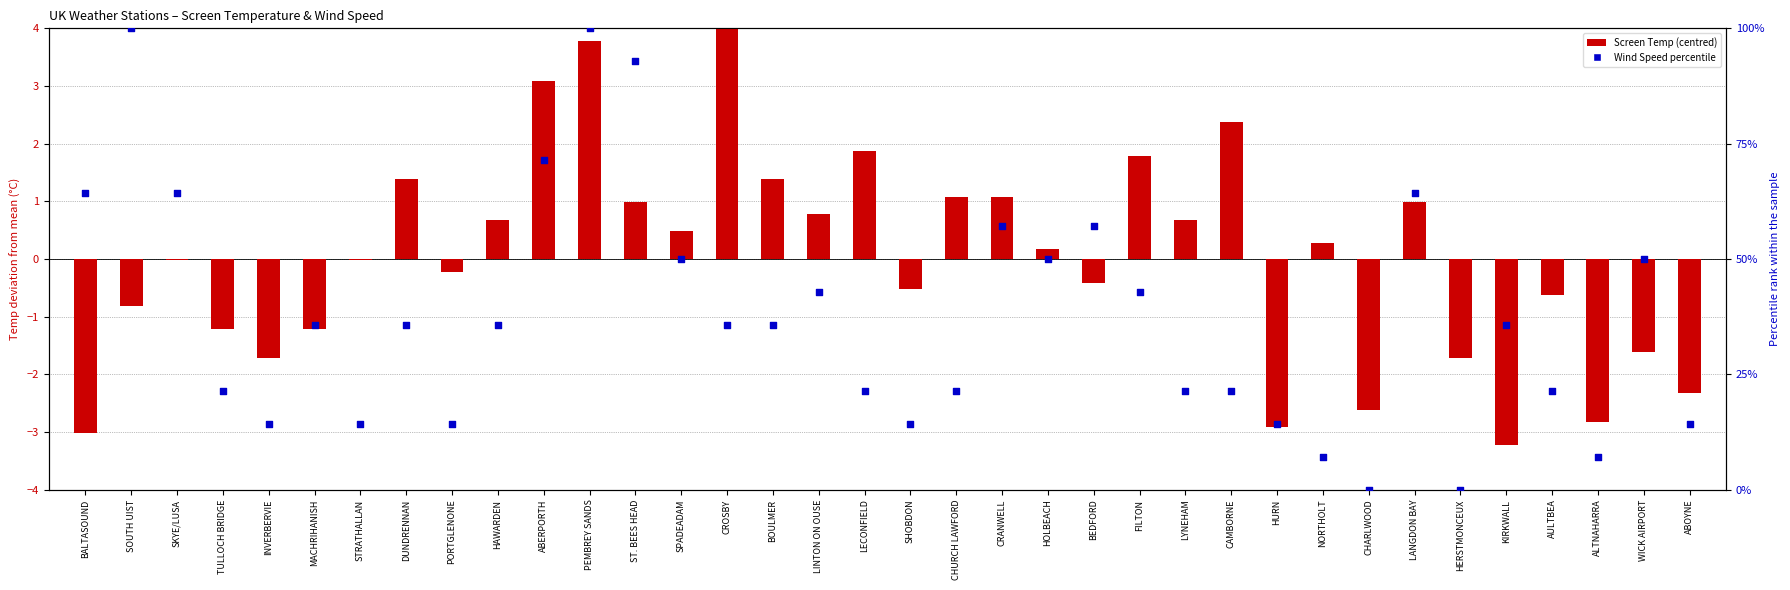

Which series contains the highest Y value?

Wind Speed percentile